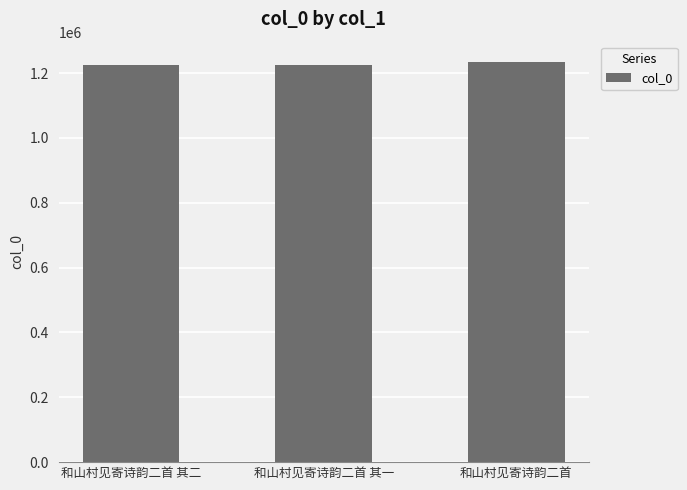

What is the ratio of the value at 和山村见寄诗韵二首 其二 to the value at 和山村见寄诗韵二首 其一?

1.0